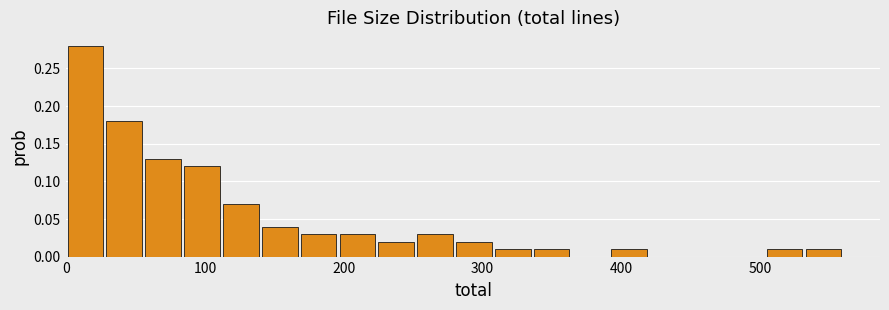

Read against the x-axis, roughly where is the centre of the tallest bar?

10